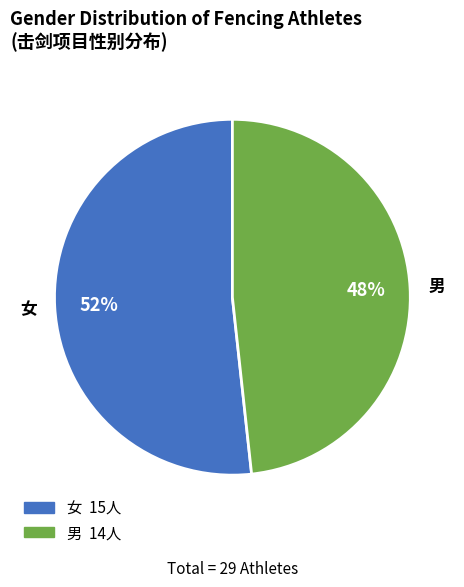

Between 男 and 女, which is larger?

女